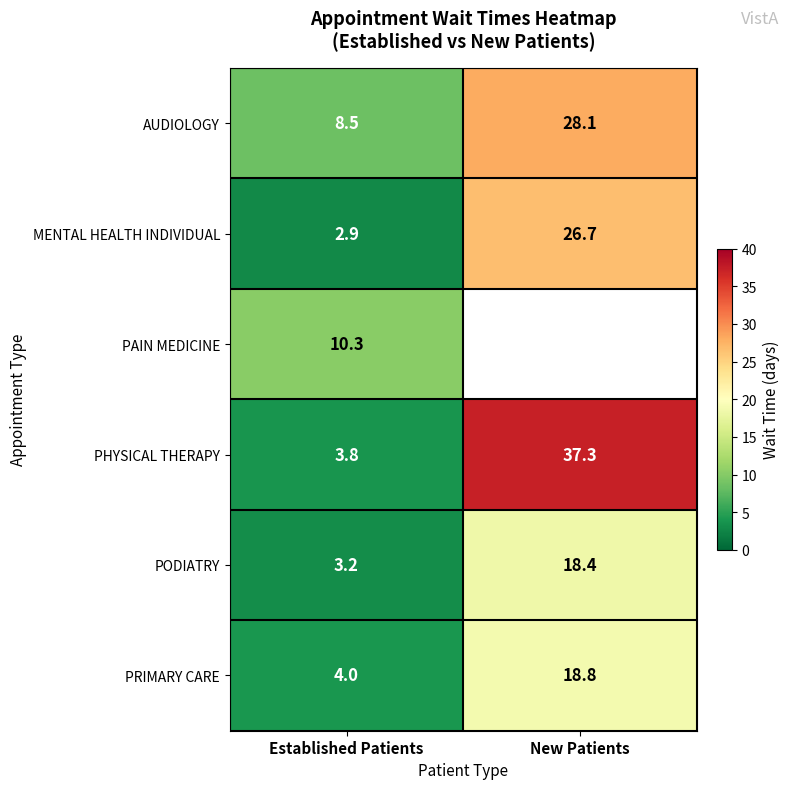

Is it true that PHYSICAL THERAPY equals 3.8 at Established Patients?

True